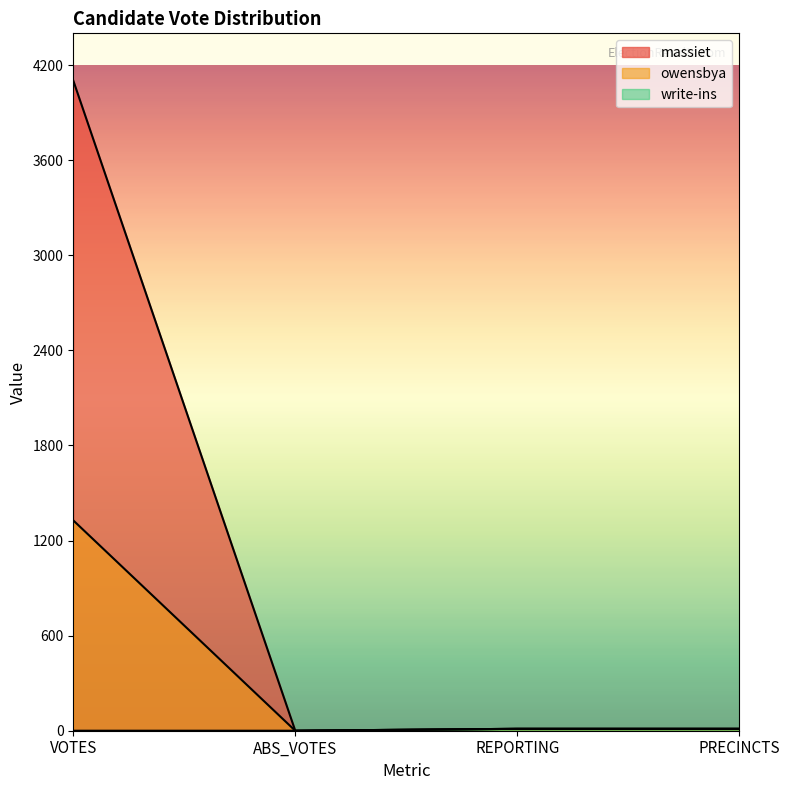

What is the label of the 1st point from the left?

VOTES